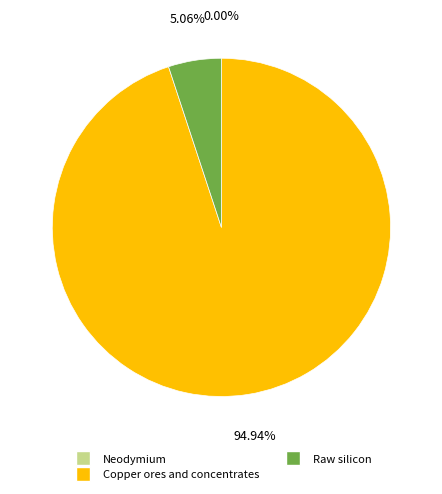

Is there a majority slice in this chart?

Yes